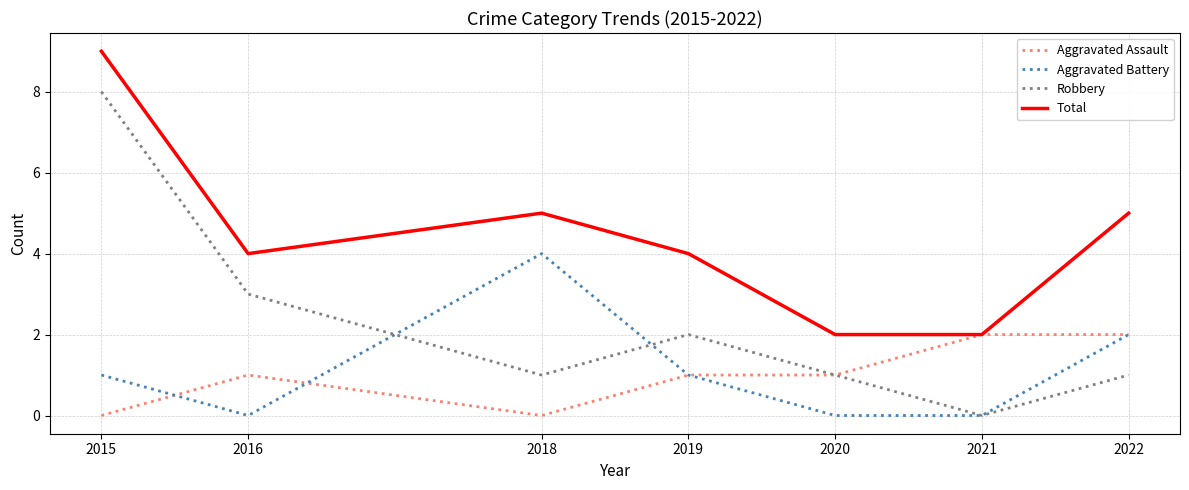

List the series in order of their peak value, highest first.

Total, Robbery, Aggravated Battery, Aggravated Assault